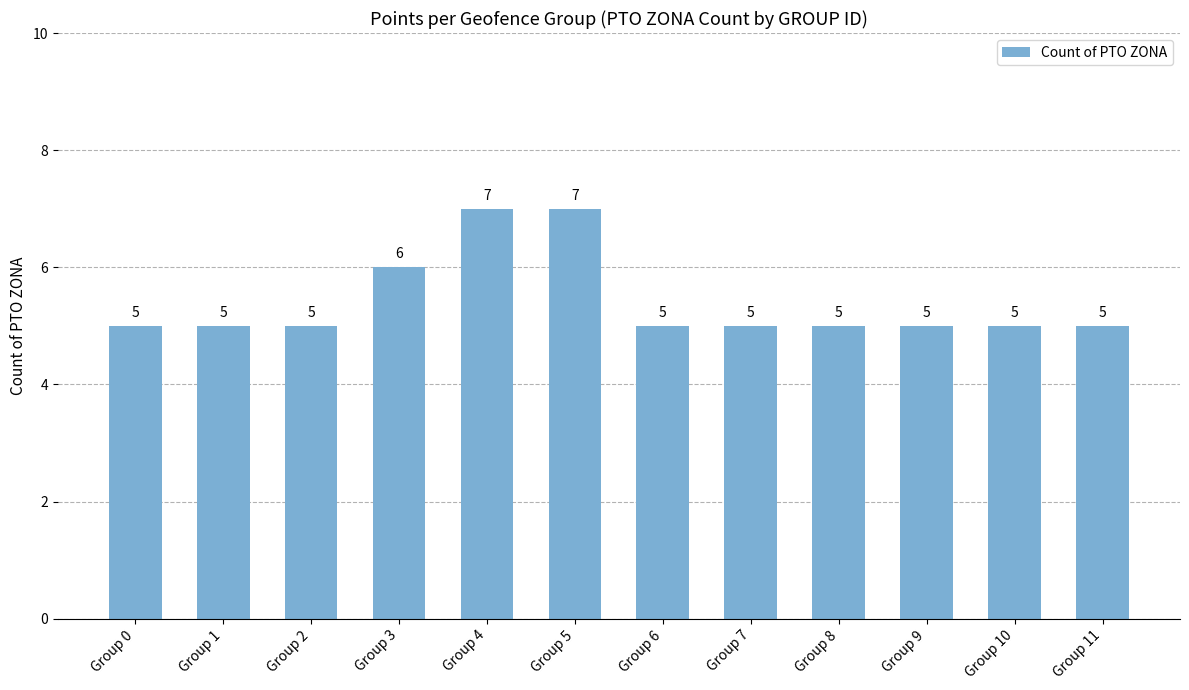

What is the value of the 10th bar from the left?

5